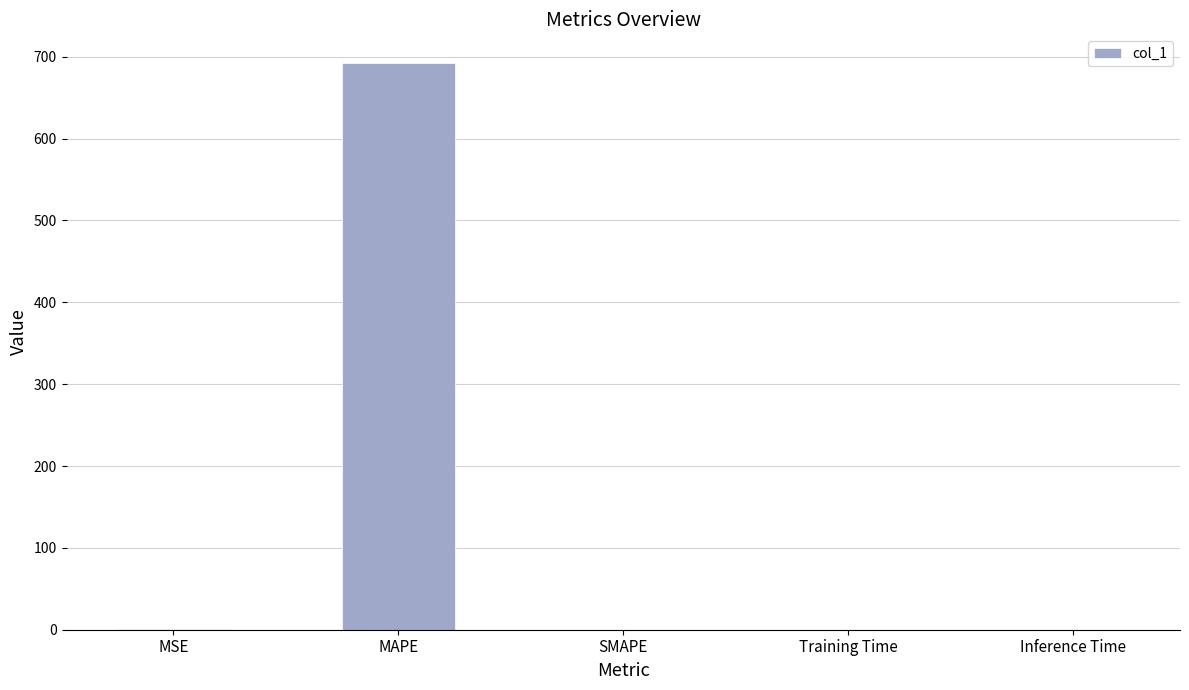

What is the maximum value shown in the chart?

692.7